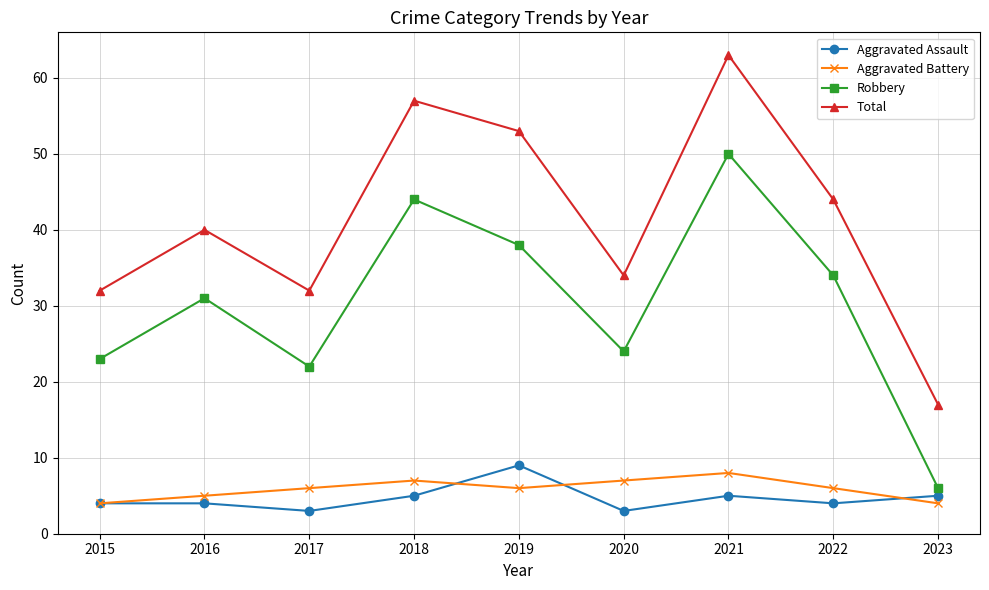

True or false: Aggravated Battery has a value of 2 at 2015.

False